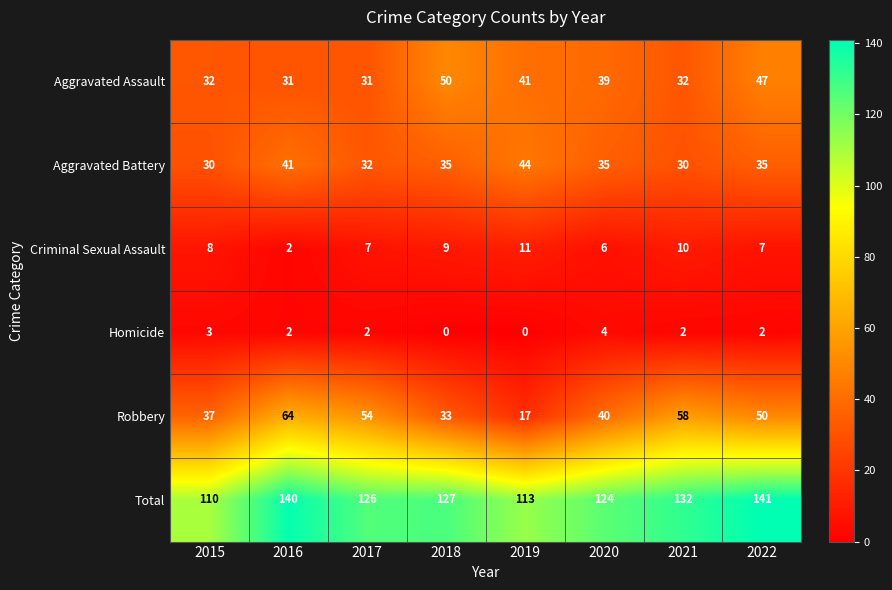

Which series has the largest range (max minus min)?

Robbery